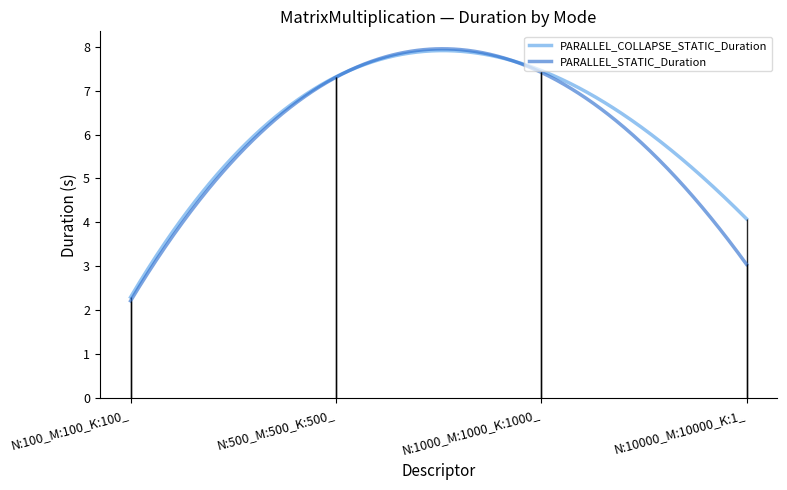

True or false: PARALLEL_COLLAPSE_STATIC_Duration and PARALLEL_STATIC_Duration intersect in this chart.

False